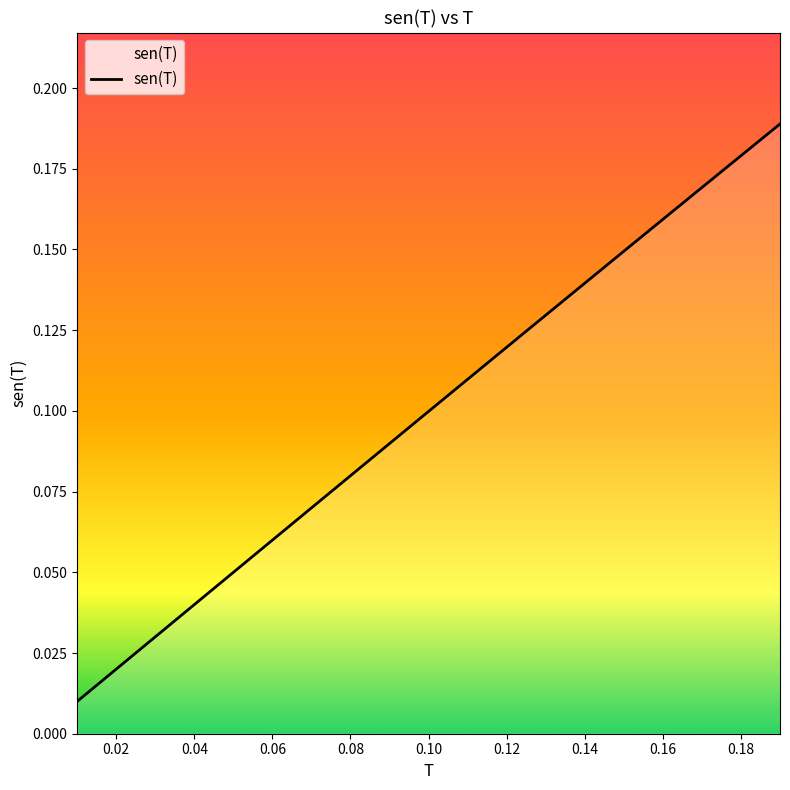

Between 0.06 and 0.02, which is larger?

0.06